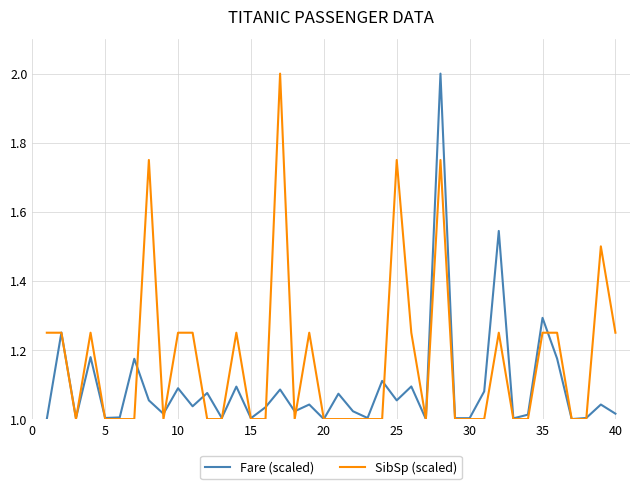

Which series has the largest total across all categories?

SibSp (scaled)